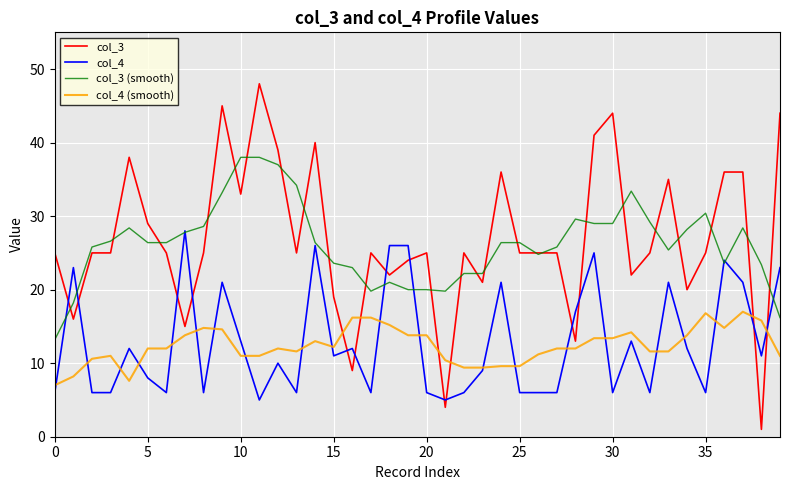

What is the maximum value shown in the chart?

48.0